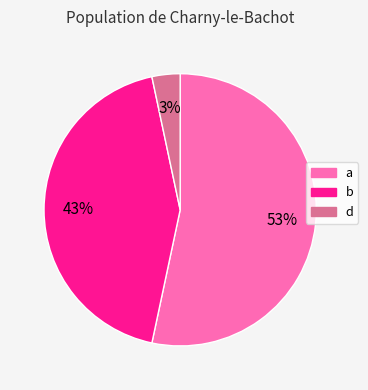

What percentage is the d slice, to the nearest percent?

3%